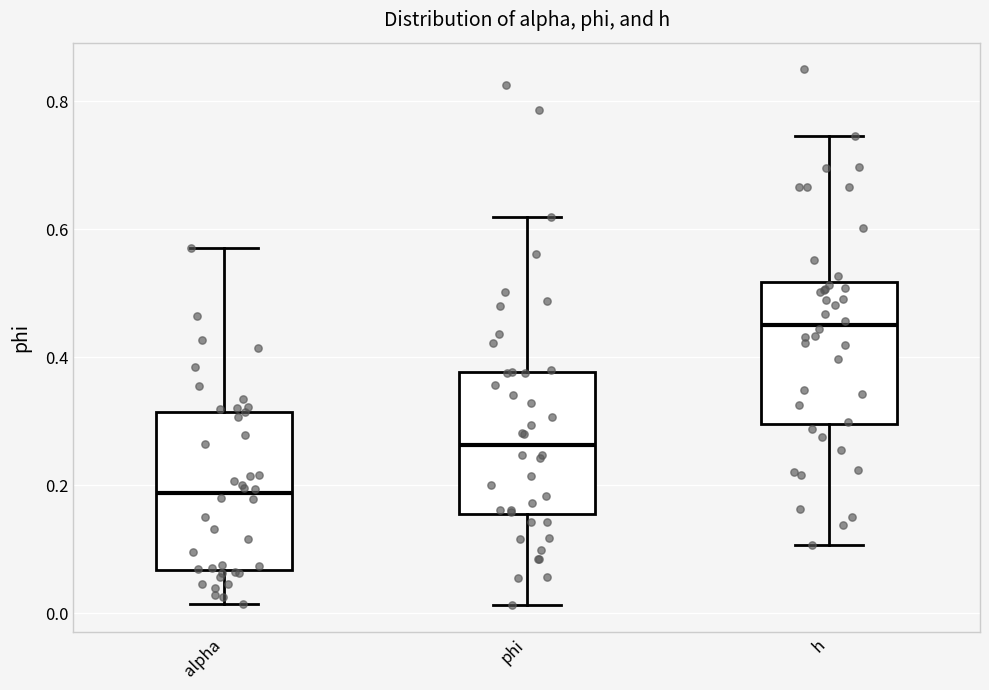

Where is the upper edge of the box for h on the y-axis? The values are not printed on the chart, so give them approximately, as read against the axis.

0.52